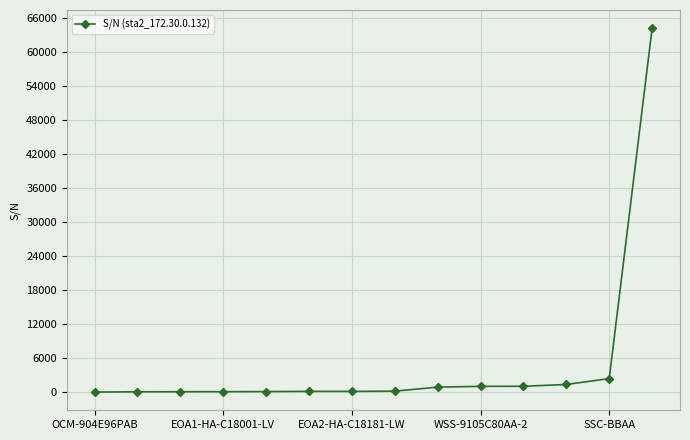

What is the minimum value shown in the chart?

1